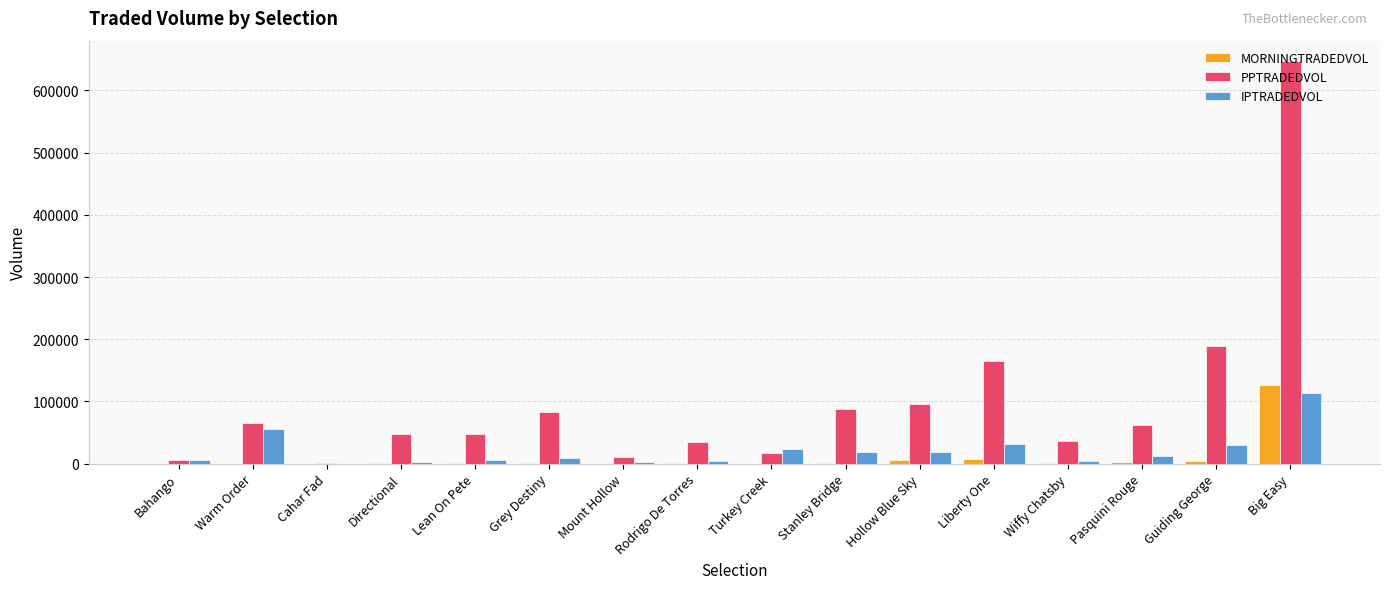

At which category is the sum across all series the highest?

Big Easy